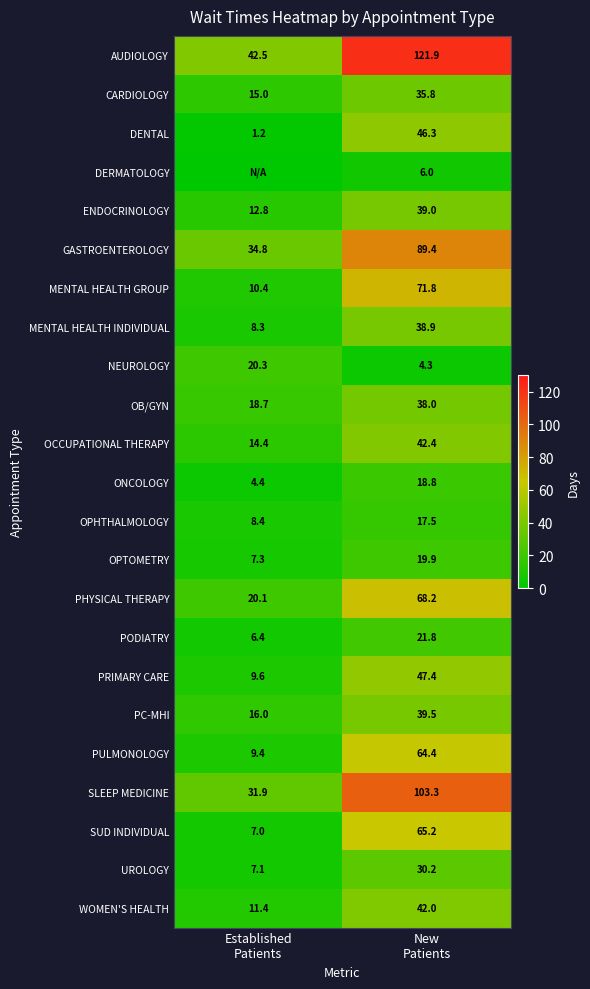

At which category does the chart reach its peak across all series?

New
Patients